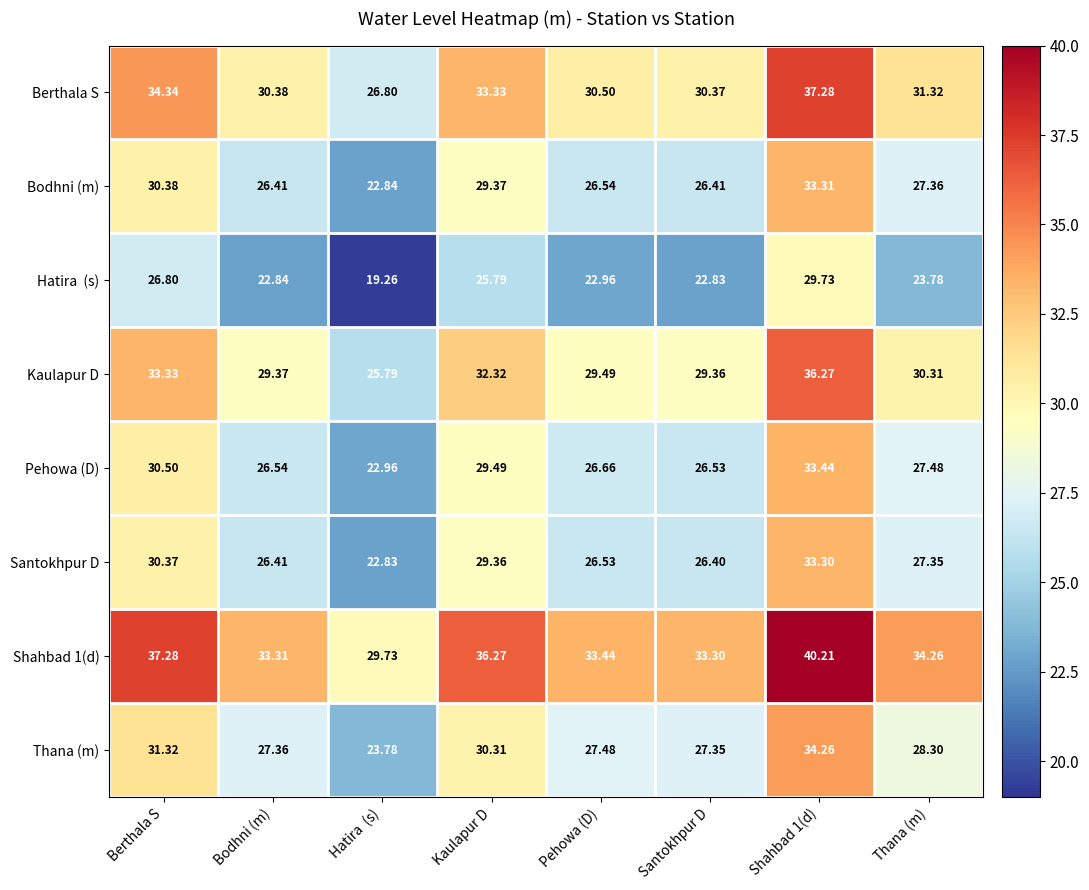

At which category is the sum across all series the highest?

Shahbad 1(d)